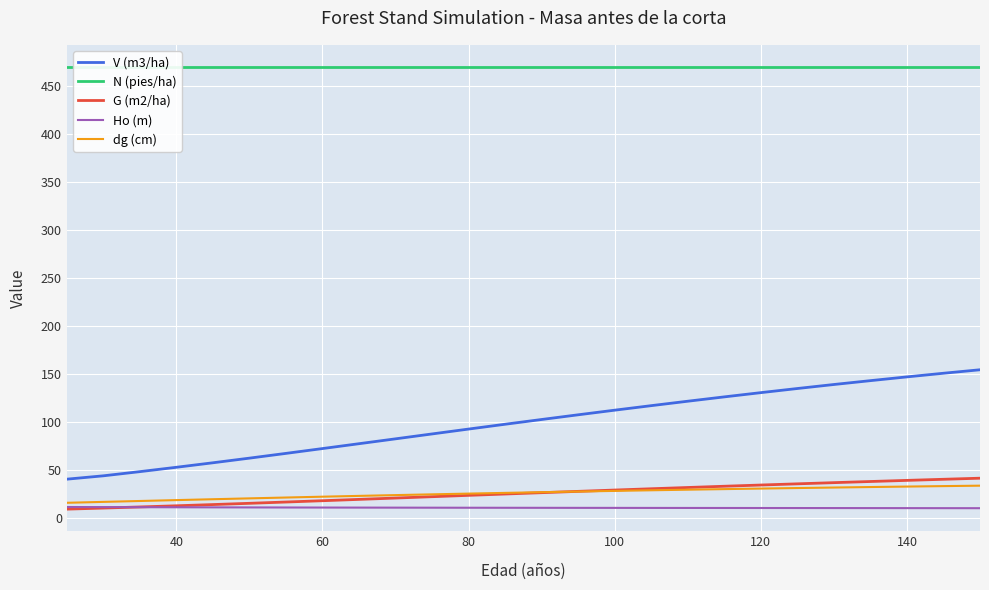

What are all the series names shown in the legend?

V (m3/ha), N (pies/ha), G (m2/ha), Ho (m), dg (cm)